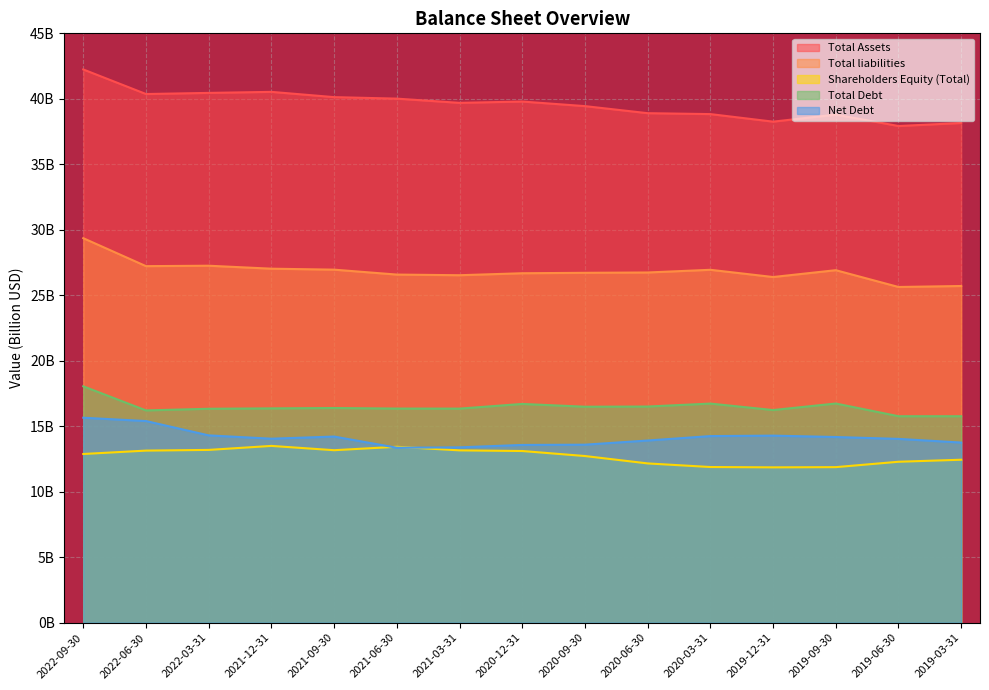

At which label does Shareholders Equity (Total) first exceed 12?

2022-09-30